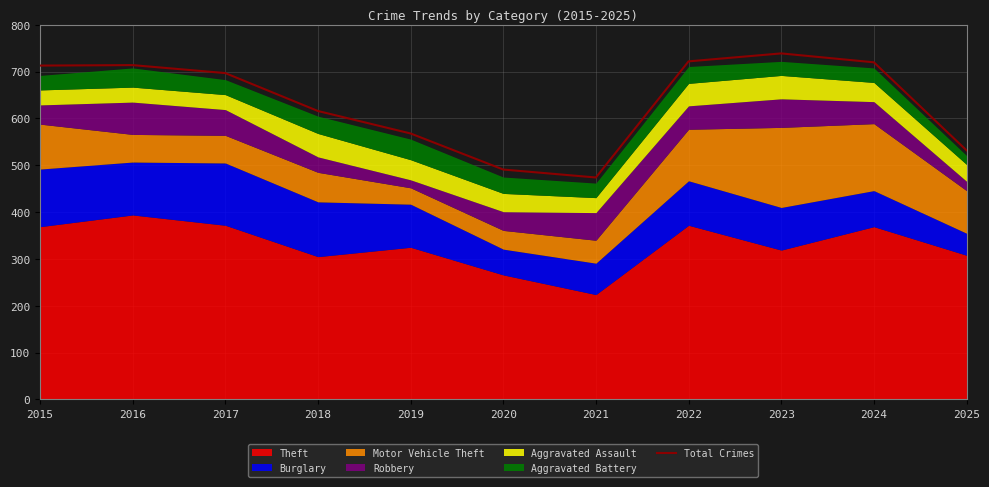

Read the value at 2024, to the nearest 50.

700